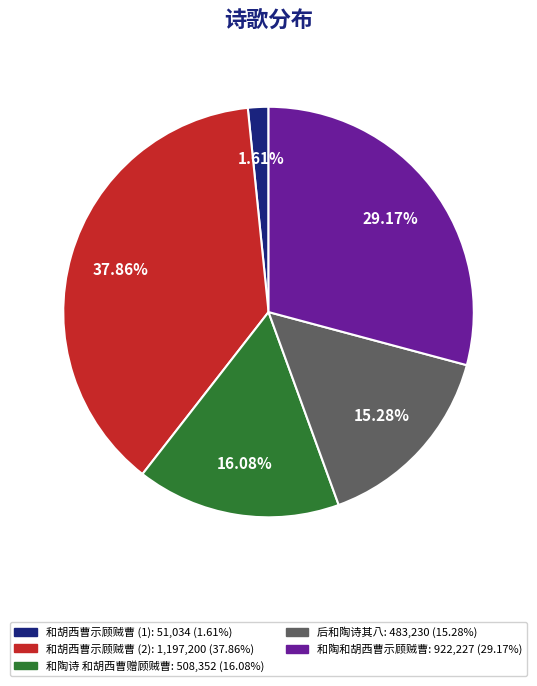

Does any single category account for the majority?

No